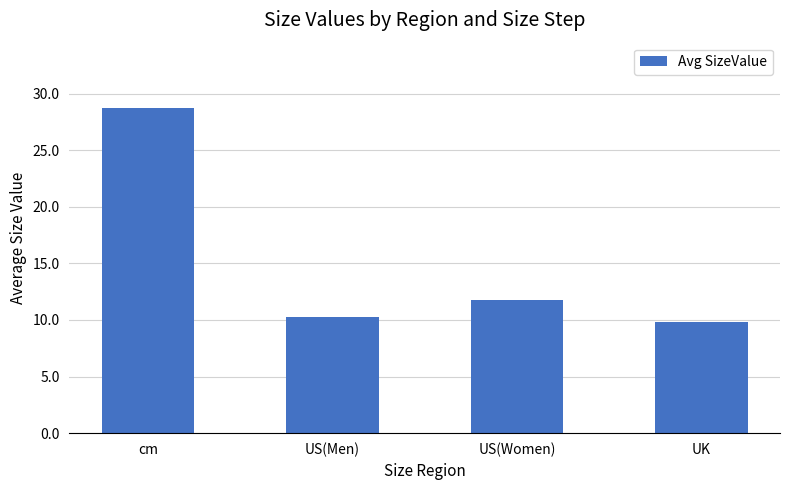

What is the change in value from US(Men) to UK?

-0.5